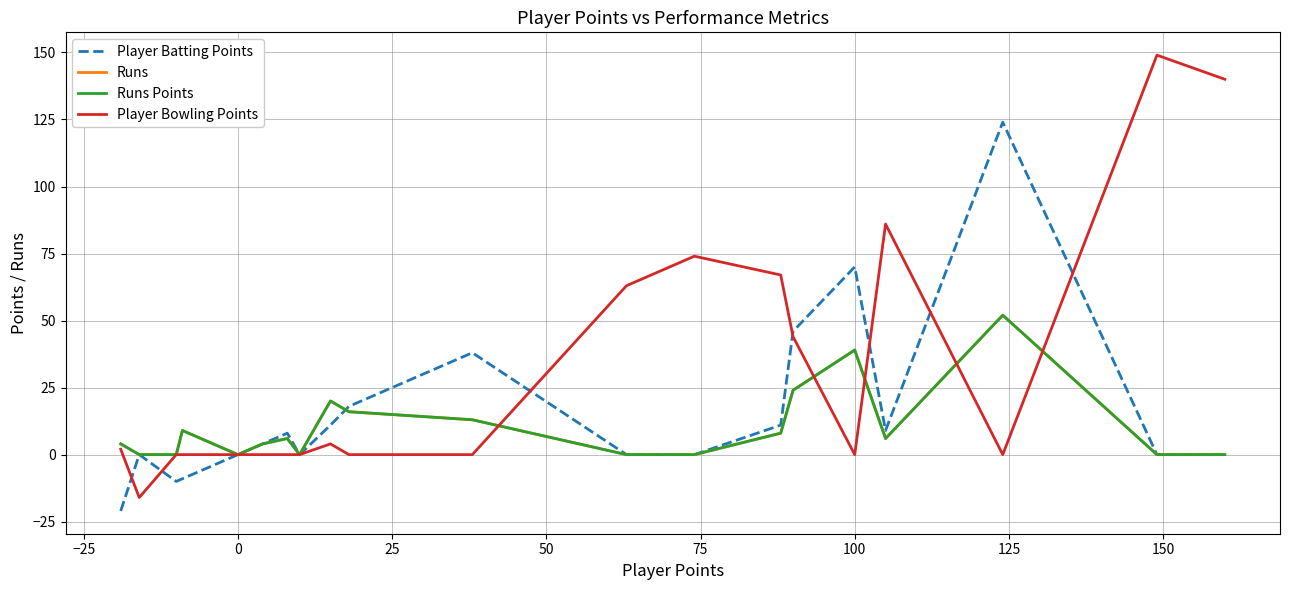

How many values in the Player Bowling Points series are below 0?

1